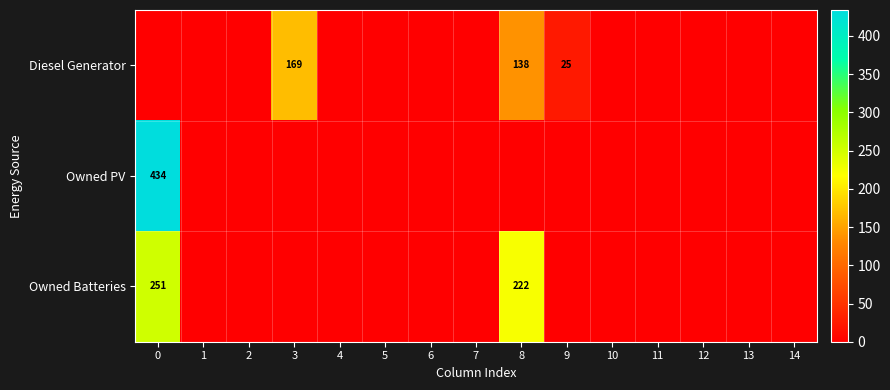

How many series are shown in this chart?

3